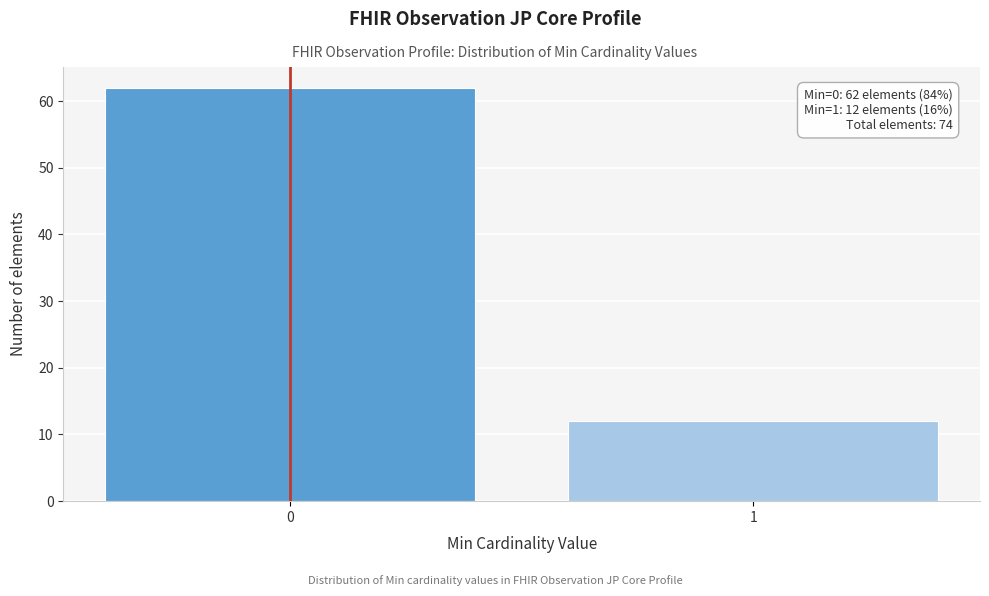

Reading left to right, list all the values displayed in this chart.

0=62	1=12